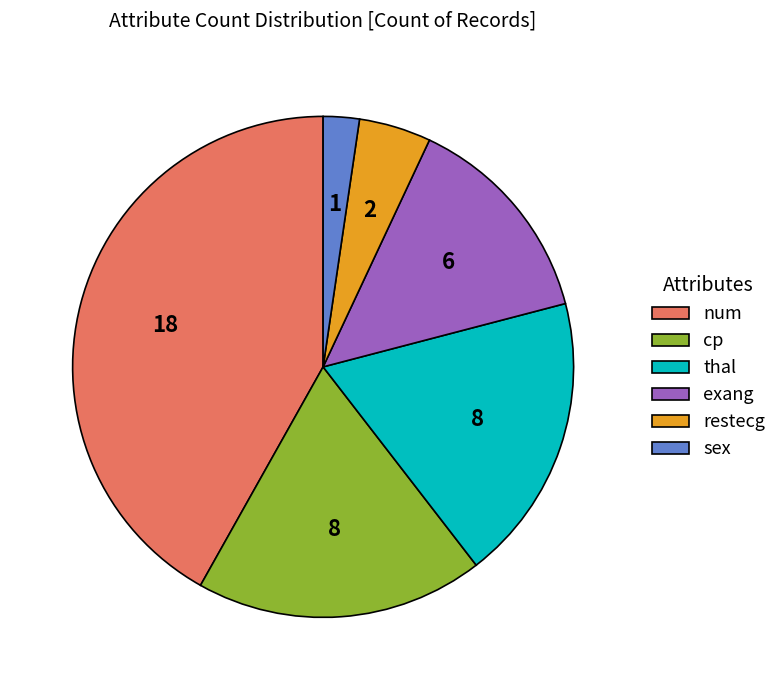

Which slice is the largest?

num